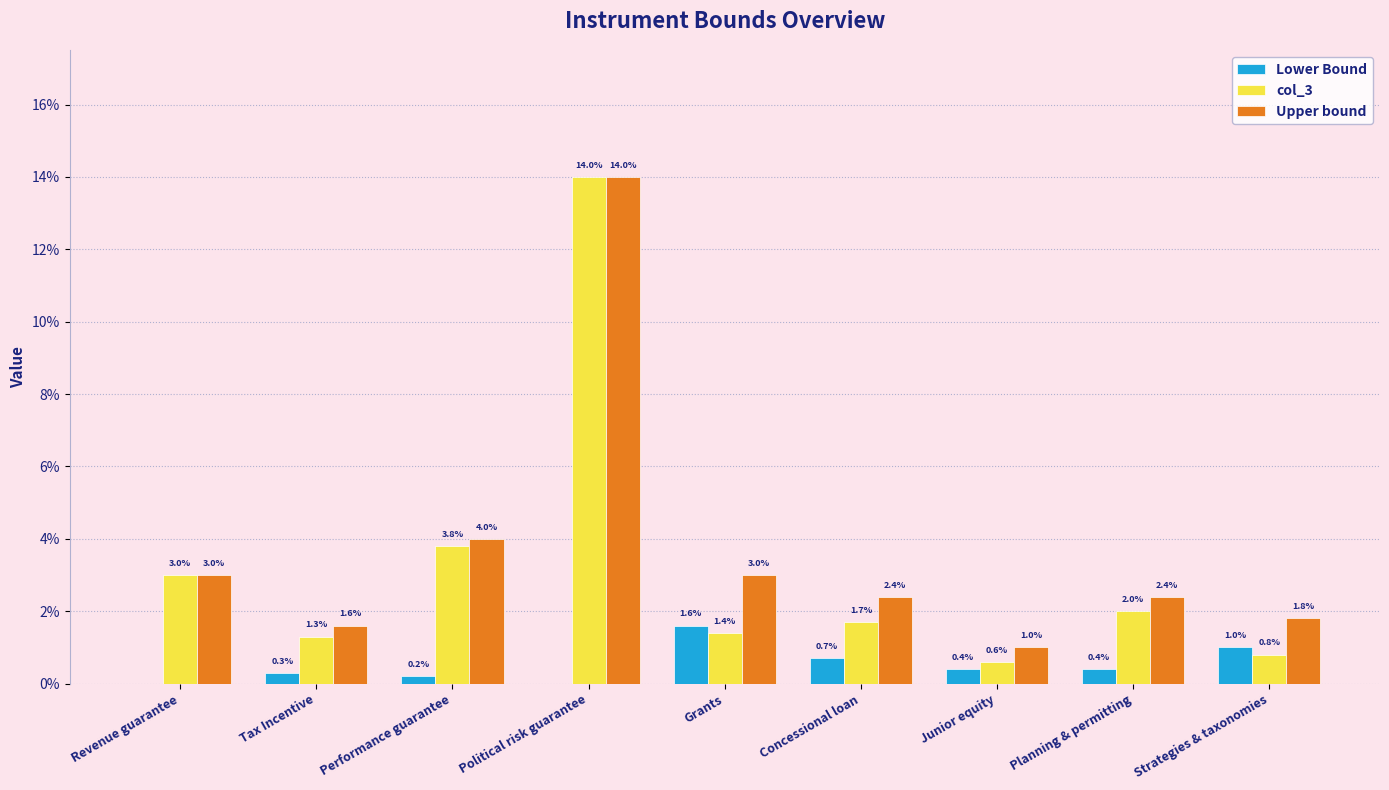

What are all the series names shown in the legend?

Lower Bound, col_3, Upper bound